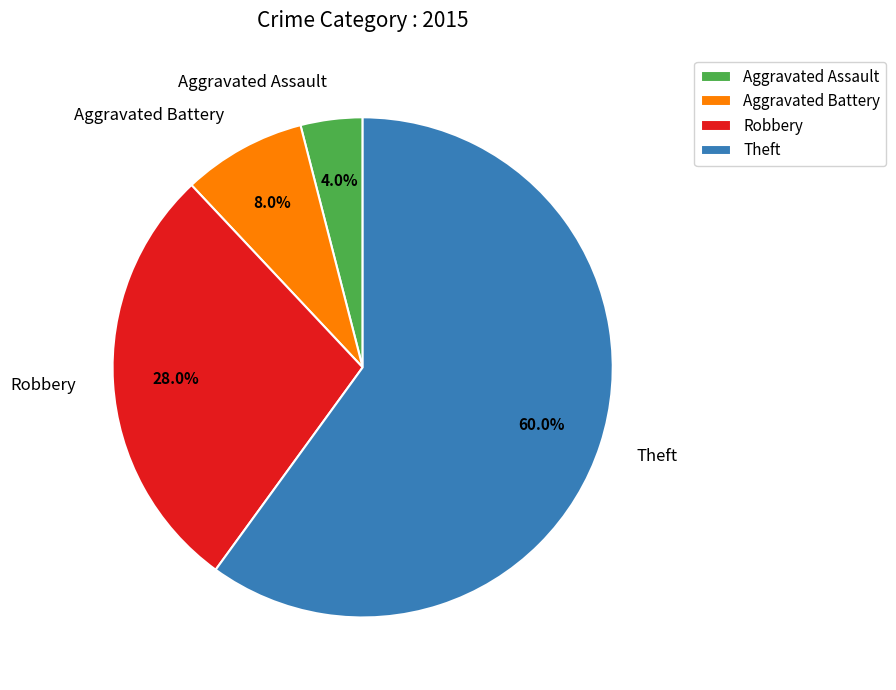

What percentage do Robbery and Aggravated Assault together represent?

32.0%